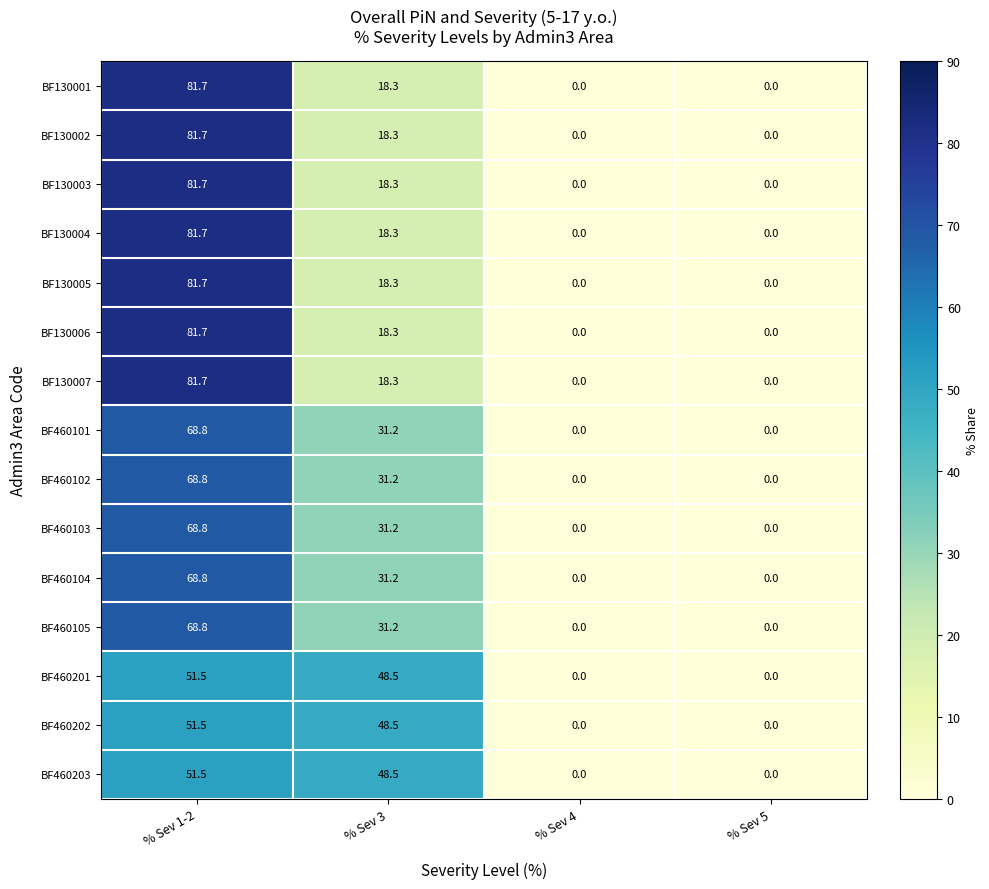

What is the maximum value for BF460105?

68.8